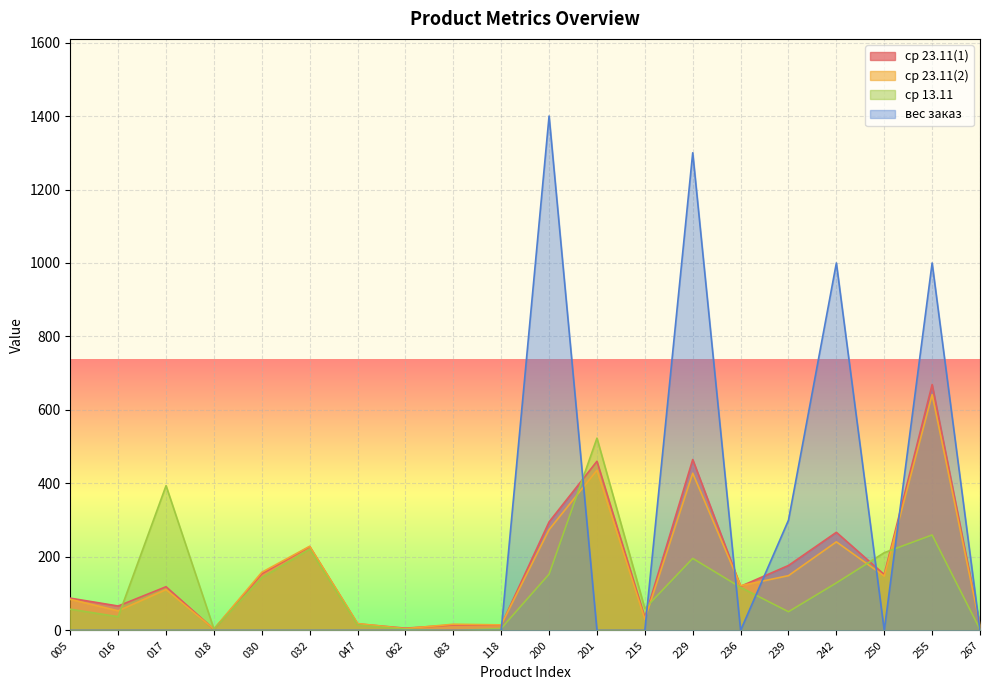

Which series has the widest spread of values?

вес заказ